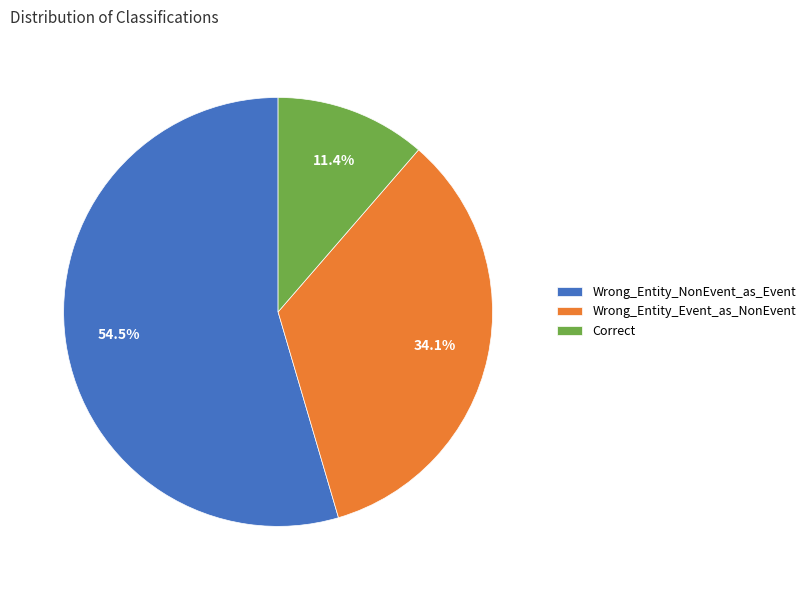

Is there a majority slice in this chart?

Yes